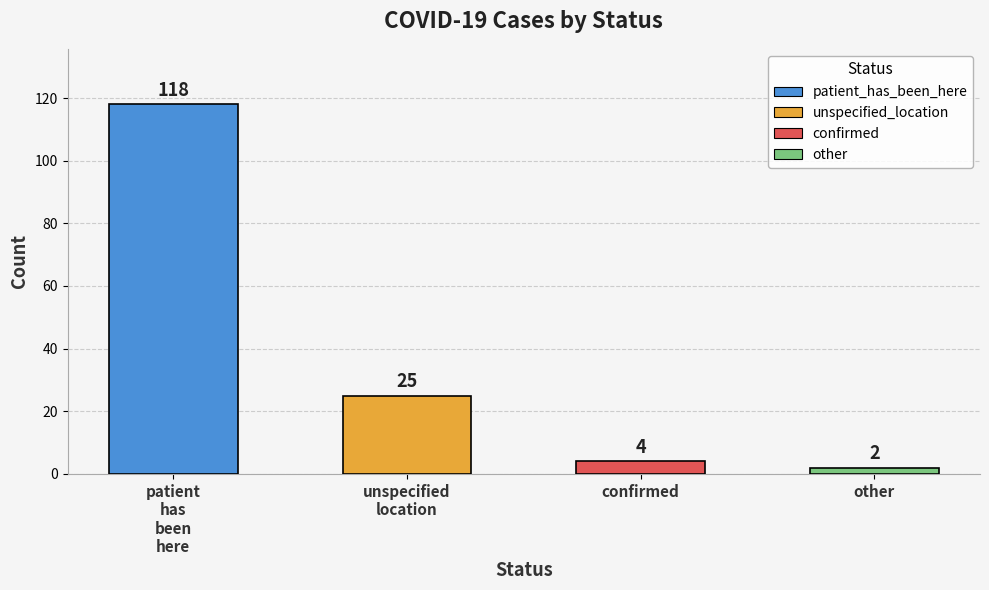

What is the sum of all values?

149